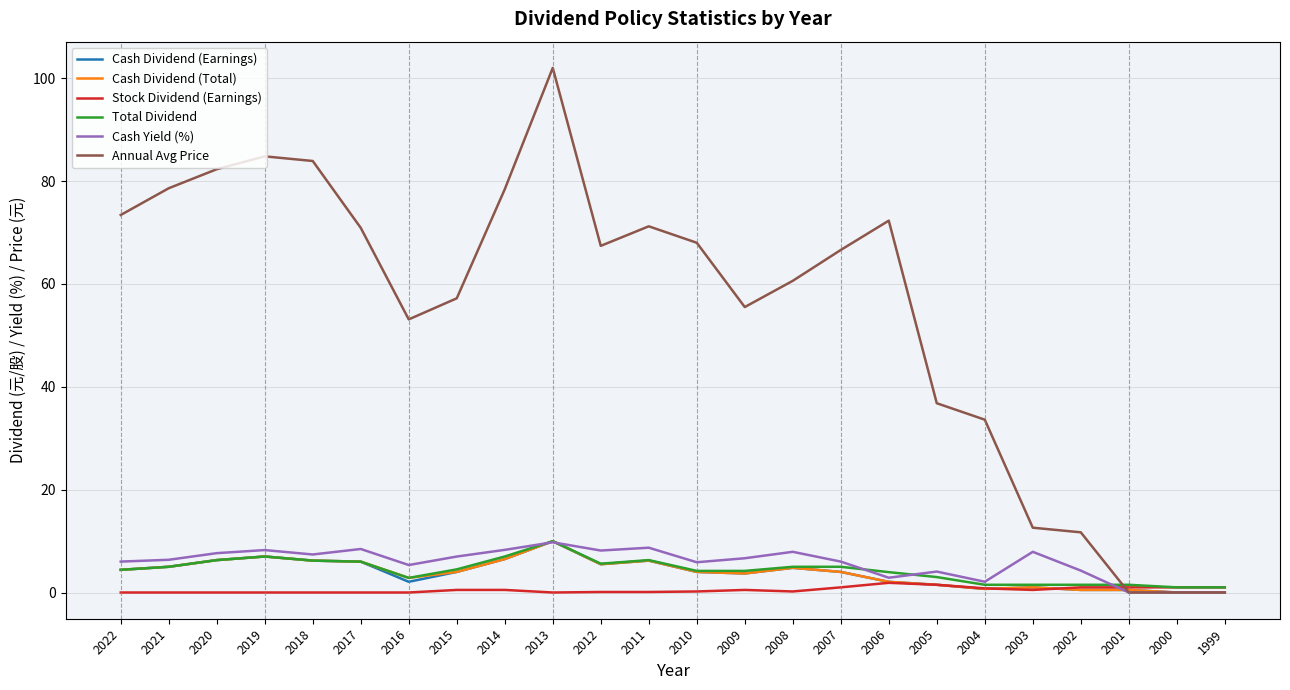

What is the sum of the Stock Dividend (Earnings) values at 2016 and 2007?

1.0